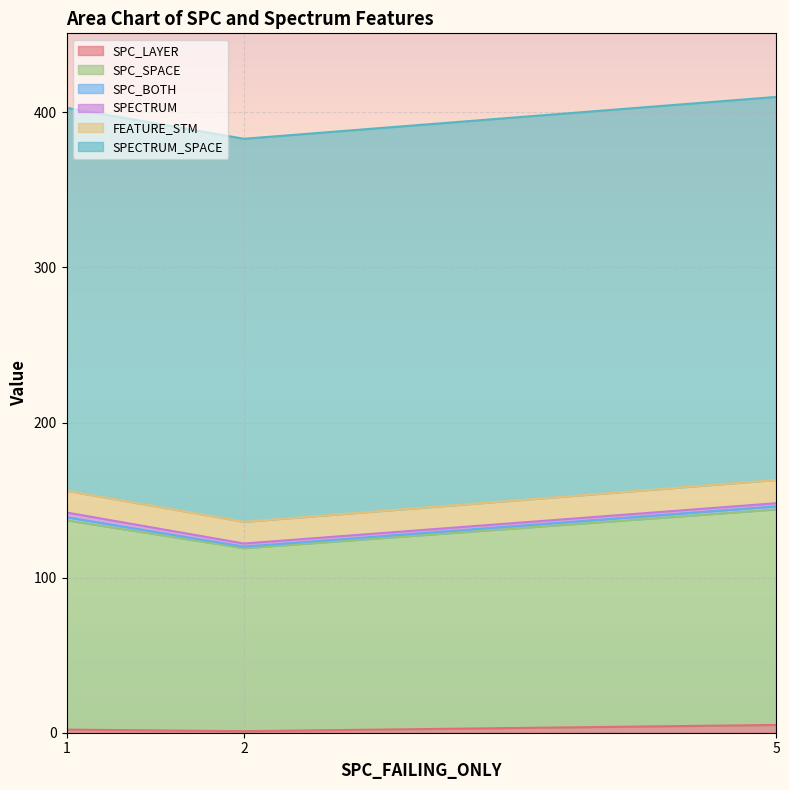

At how many categories does at least one series exceed 60?

3